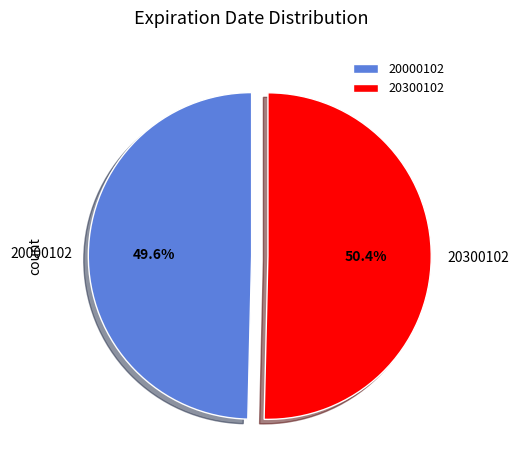

What percentage is NOT represented by 20000102?

50.4%